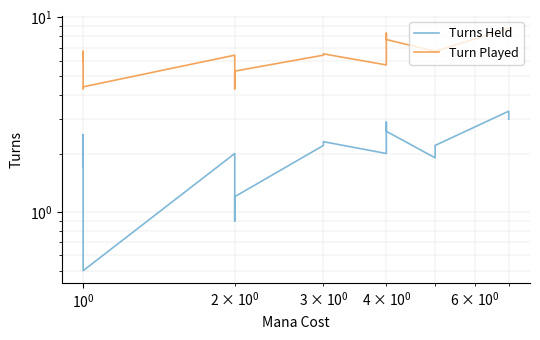

True or false: Turn Played has a value of 1.4 at $\mathdefault{10^{-1}}$.

False